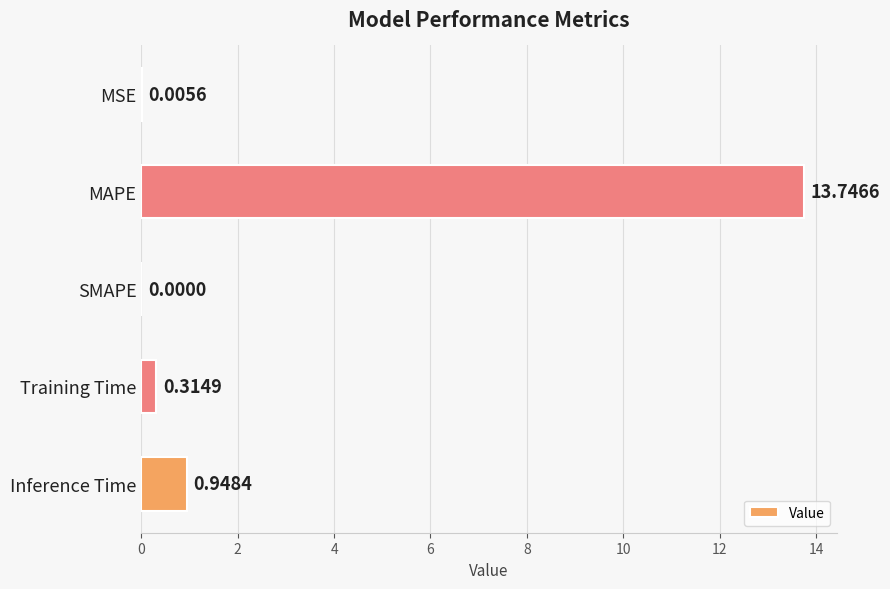

Are the bars grouped side by side (vs. stacked)?

No